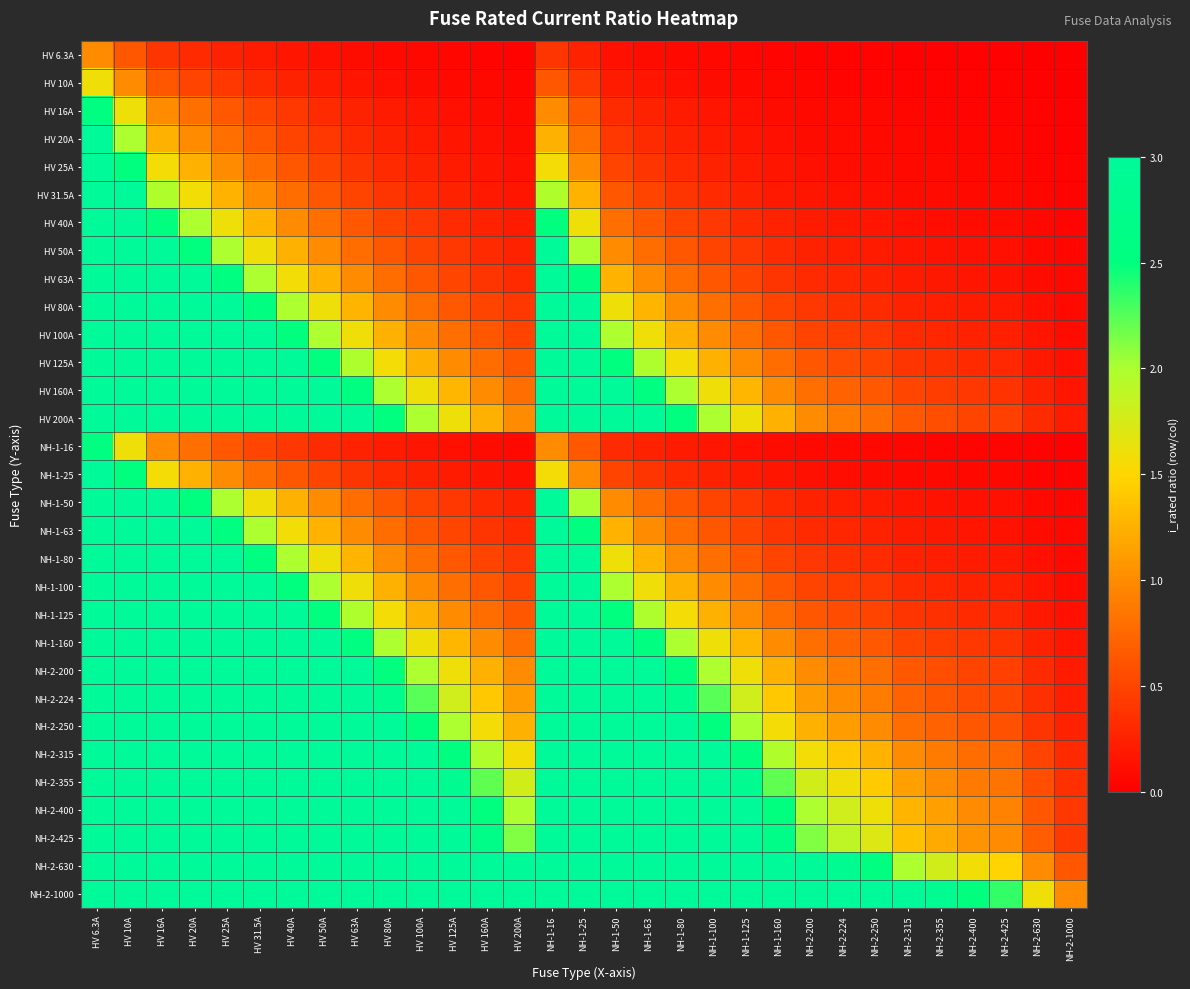

At which category is the sum across all series the highest?

HV 6.3A